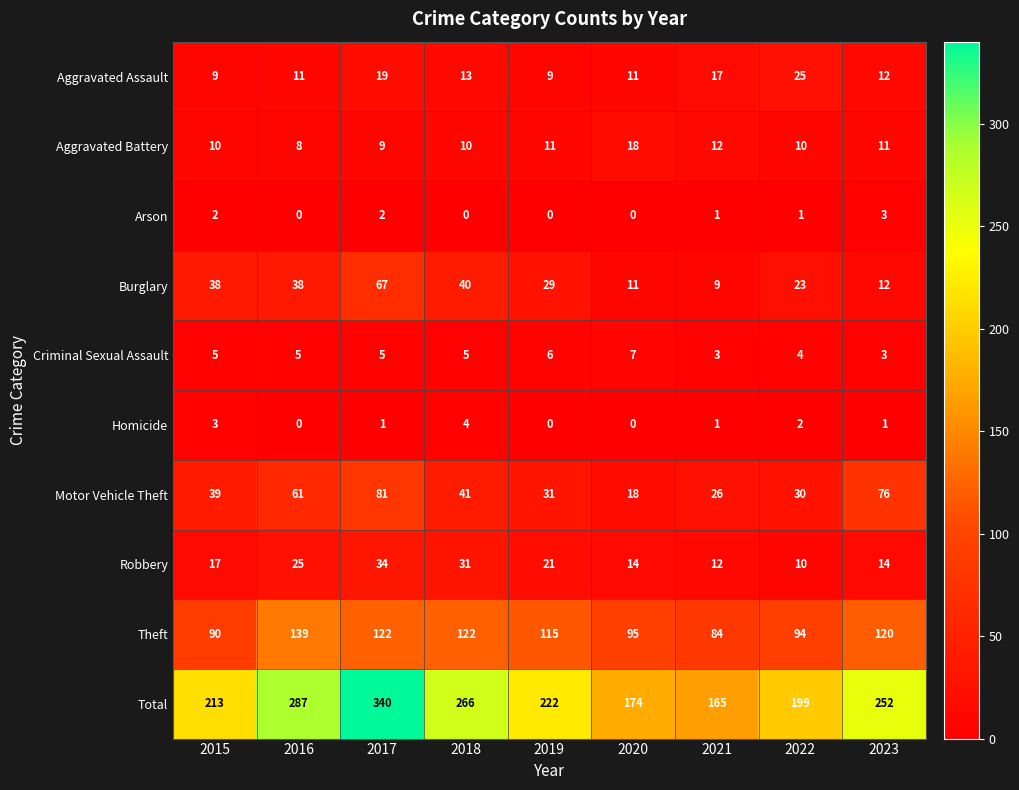

Which series has the largest total across all categories?

Total